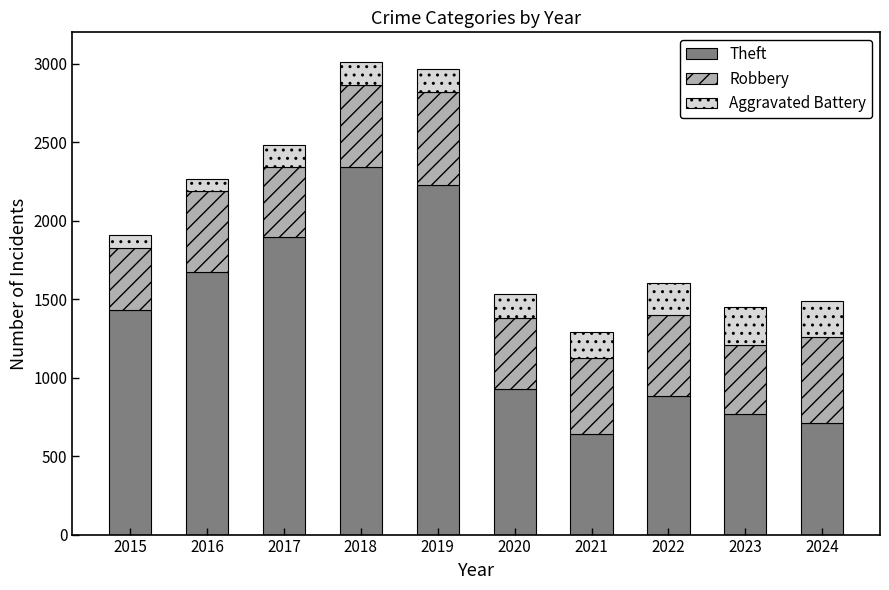

Rank the categories by Theft value from highest to lowest.

2018, 2019, 2017, 2016, 2015, 2020, 2022, 2023, 2024, 2021